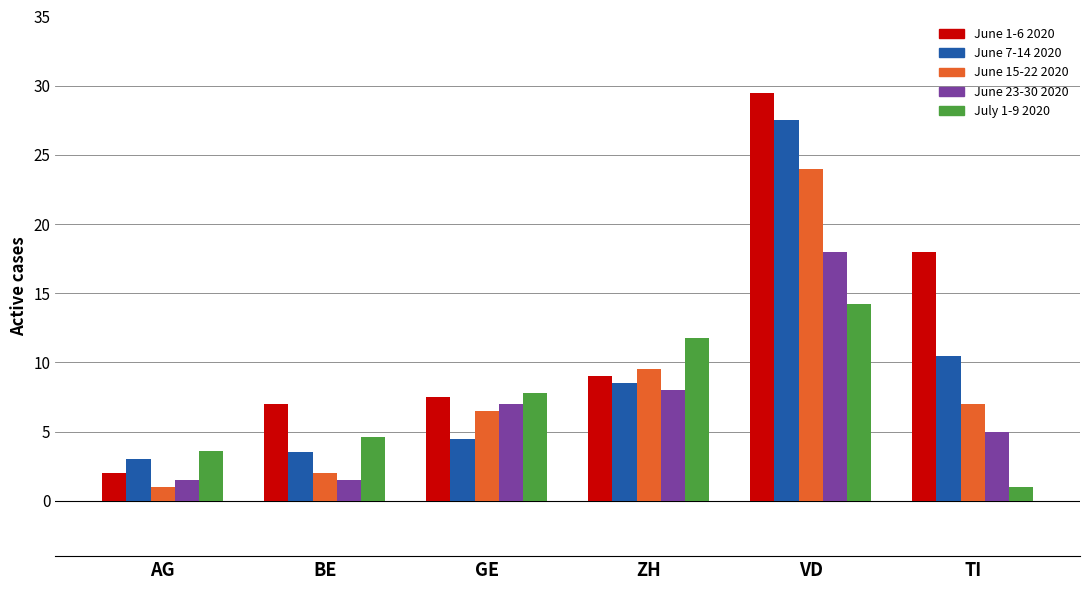

Which series has the largest range (max minus min)?

June 1-6 2020